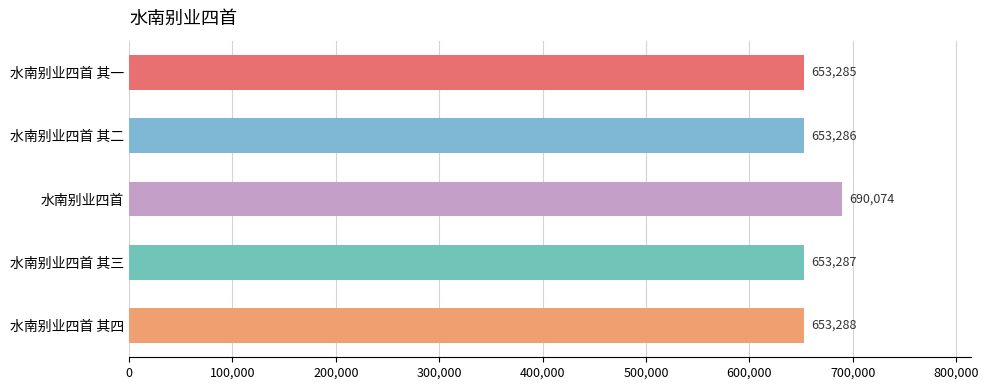

What is the value of the 1st bar from the top?

653285